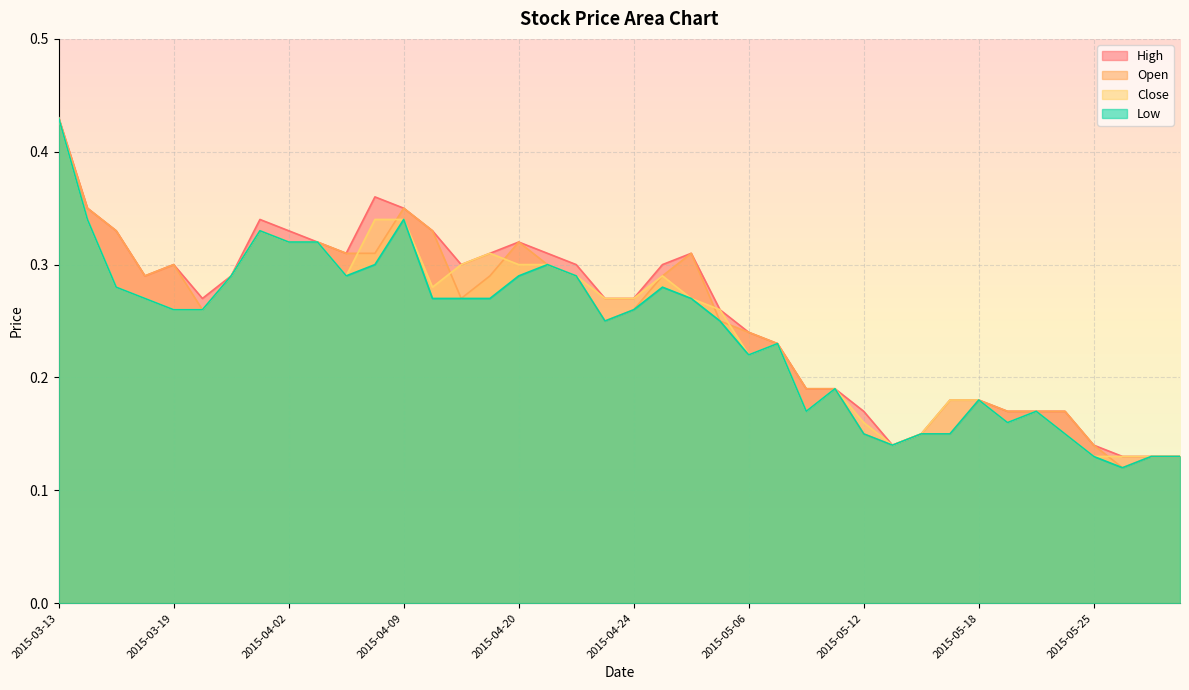

True or false: Open and Close cross at least once.

True